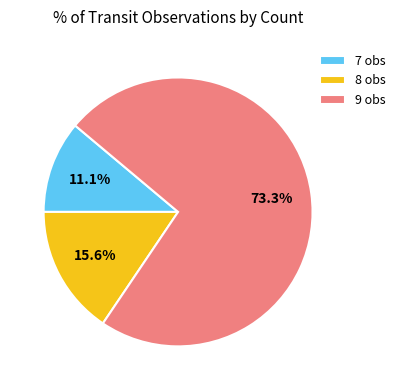

Which has a higher value, 8 obs or 9 obs?

9 obs